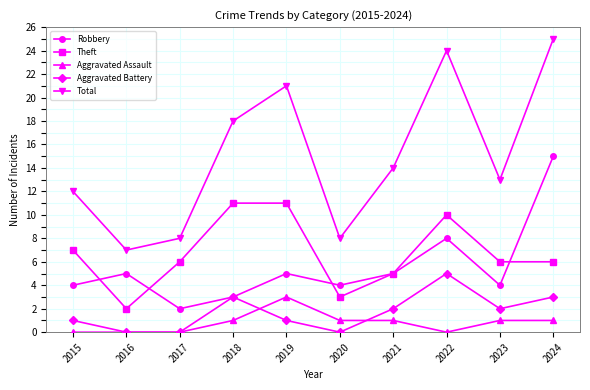

The value of Theft at 2017 is 6. True or false?

True